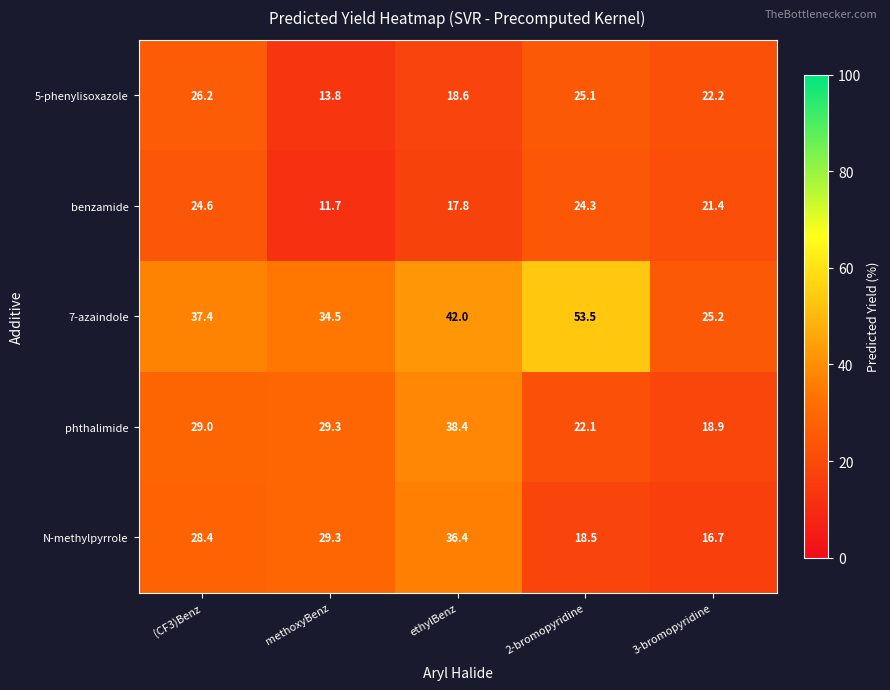

Reading left to right, extract all data points from this chart.

5-phenylisoxazole: 26.2	13.8	18.6	25.1	22.2
benzamide: 24.6	11.7	17.8	24.3	21.4
7-azaindole: 37.4	34.5	42.0	53.5	25.2
phthalimide: 29.0	29.3	38.4	22.1	18.9
N-methylpyrrole: 28.4	29.3	36.4	18.5	16.7